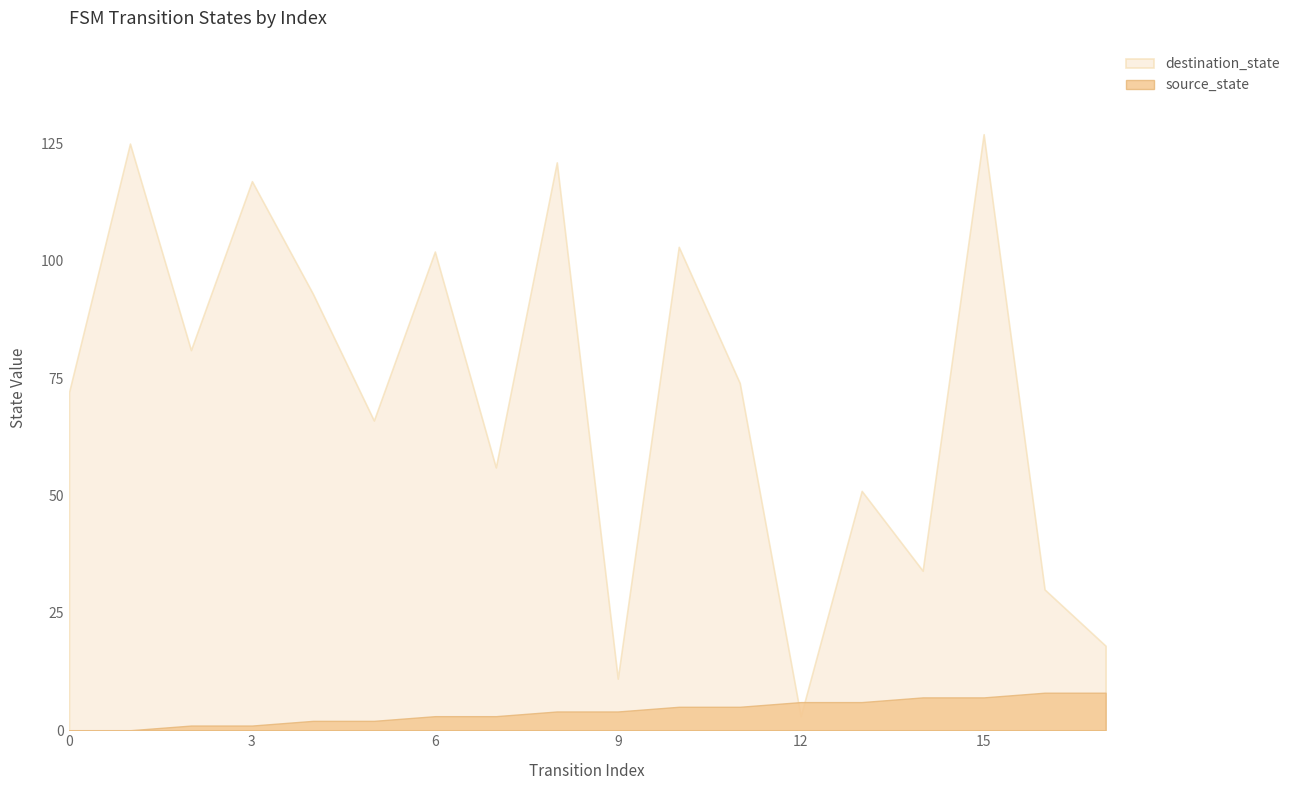

The destination_state series shows 37 at 0. True or false?

False